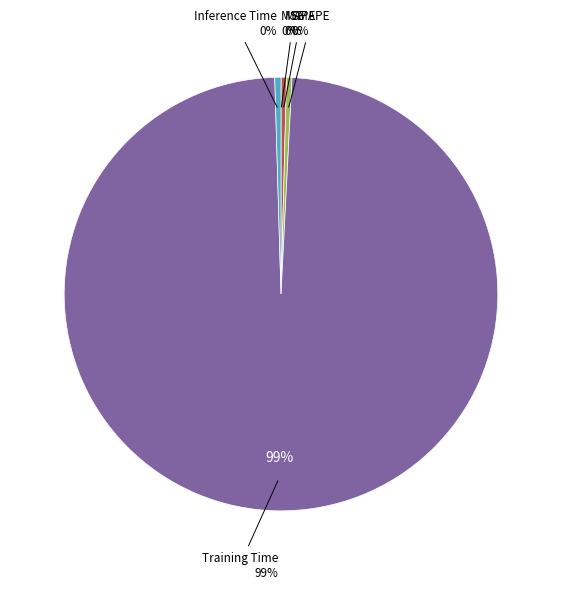

To the nearest percent, what is the average slice percentage?

20%